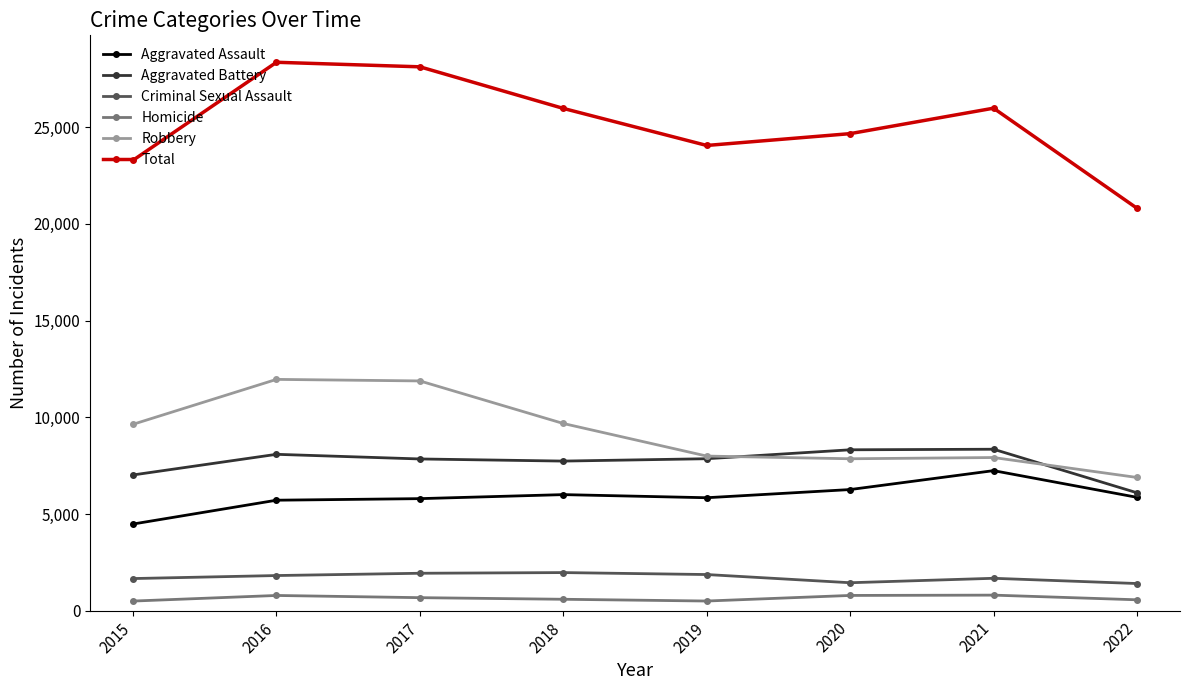

True or false: Criminal Sexual Assault has a value of 1868 at 2019.

True